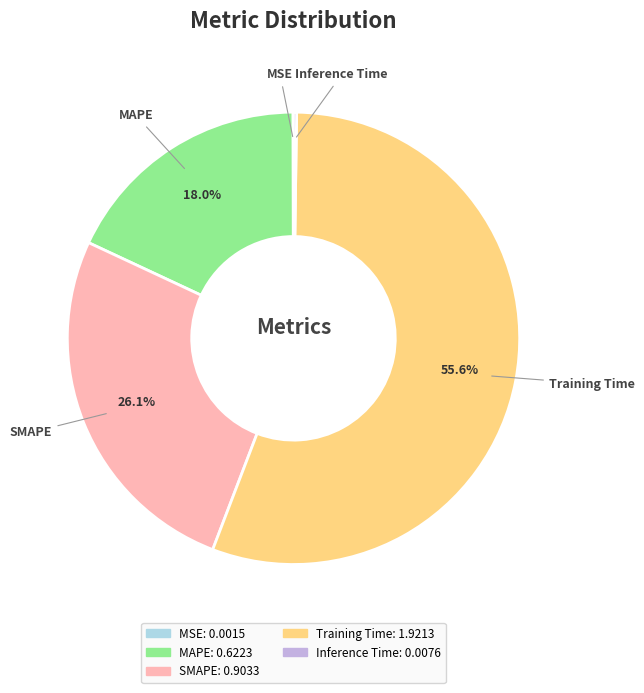

What is the largest slice in the pie chart?

Training Time